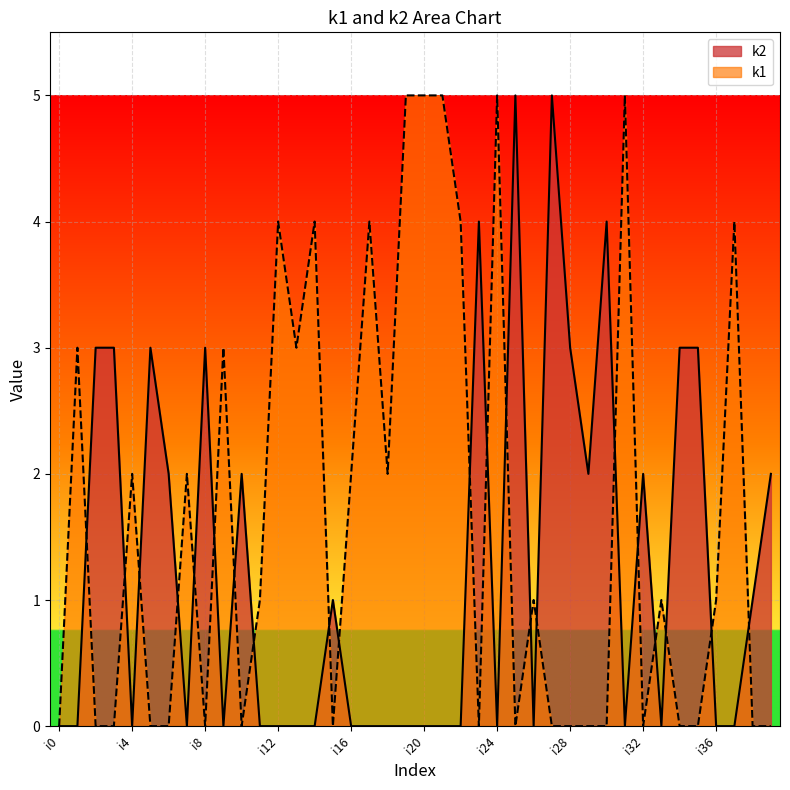

List the series in order of their overall mean, lowest first.

k2, k1